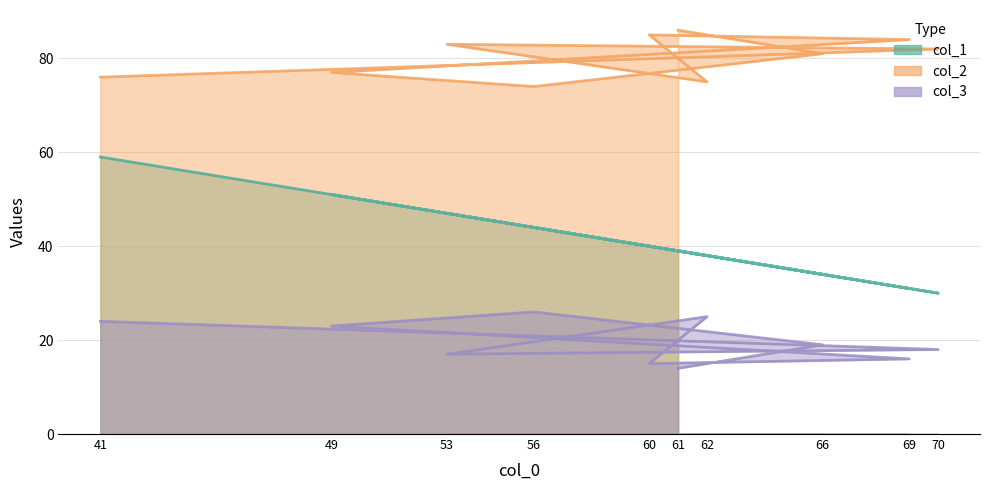

Reading right to left, what are all the values shown in this chart?

col_1: 61=39	66=34	56=44	49=51	69=31	60=40	62=38	53=47	70=30	41=59
col_2: 61=86	66=81	56=74	49=77	69=84	60=85	62=75	53=83	70=82	41=76
col_3: 61=14	66=19	56=26	49=23	69=16	60=15	62=25	53=17	70=18	41=24